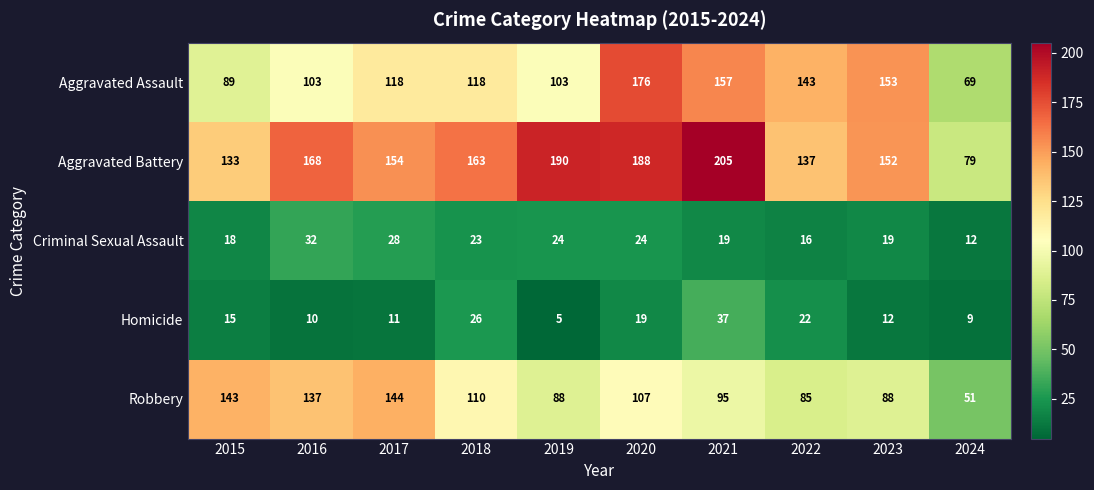

How many series are shown in this chart?

5